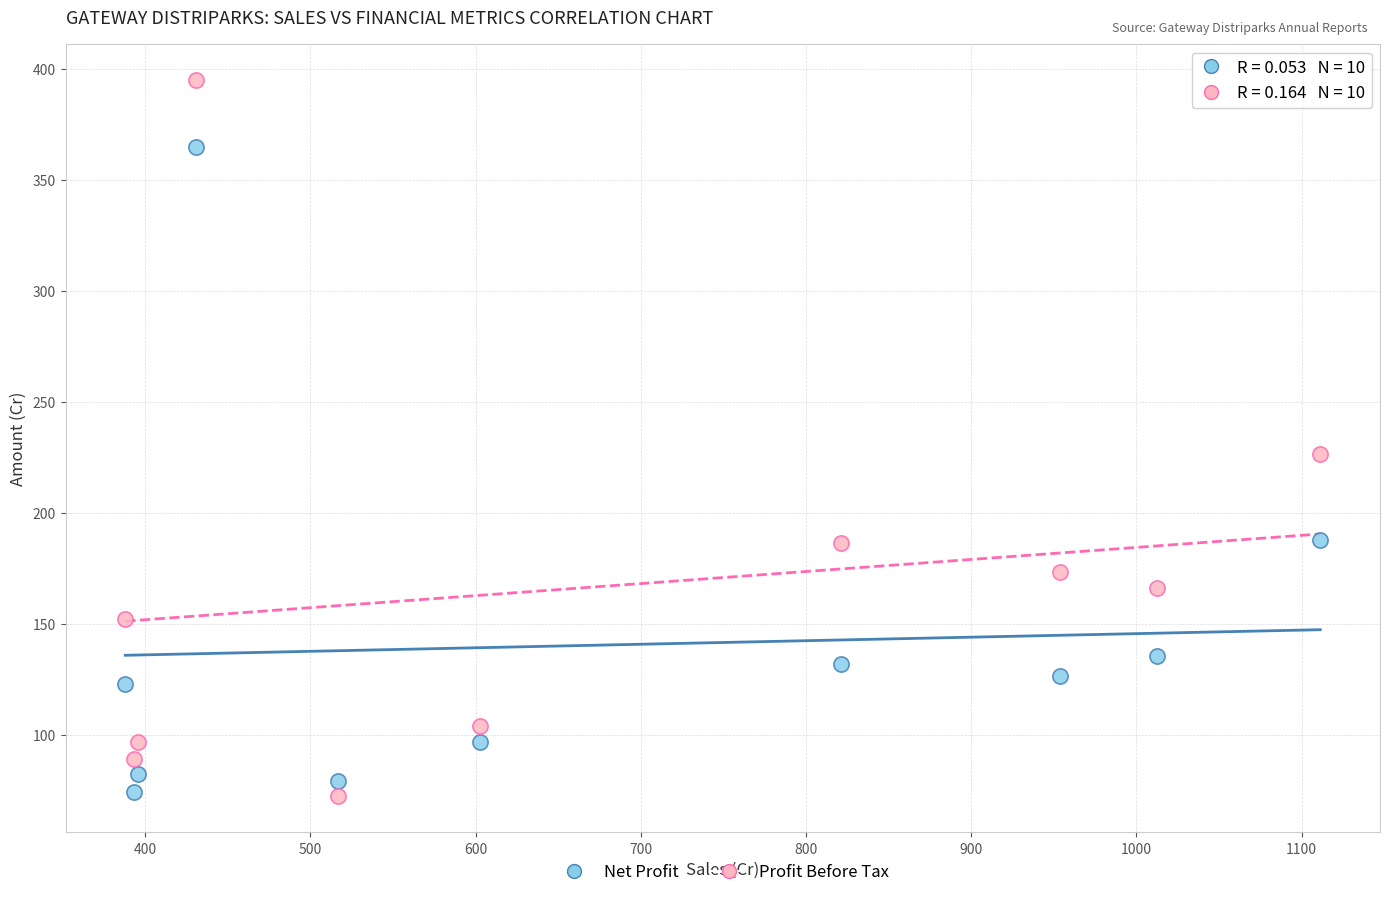

What are all the series names shown in the legend?

Net Profit, Profit Before Tax